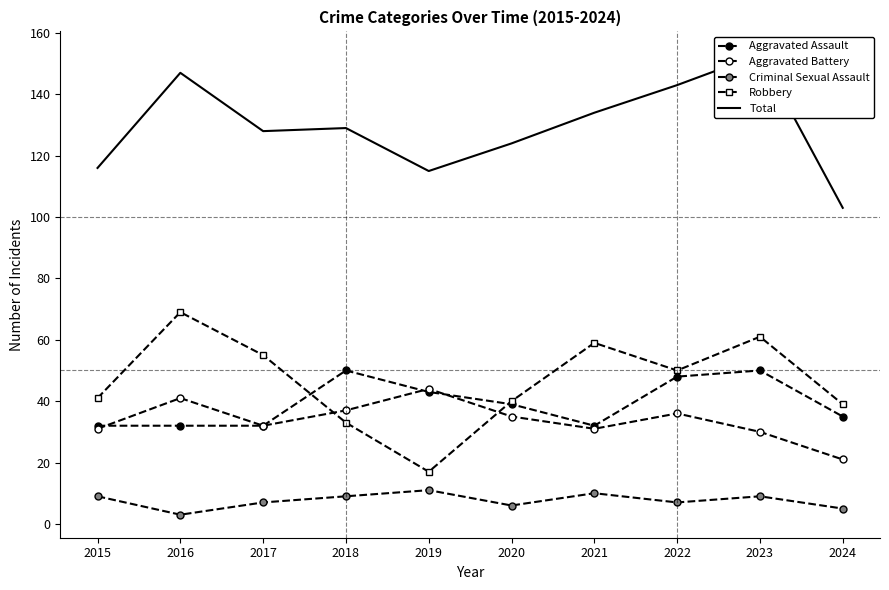

How many lines are shown in the chart?

5